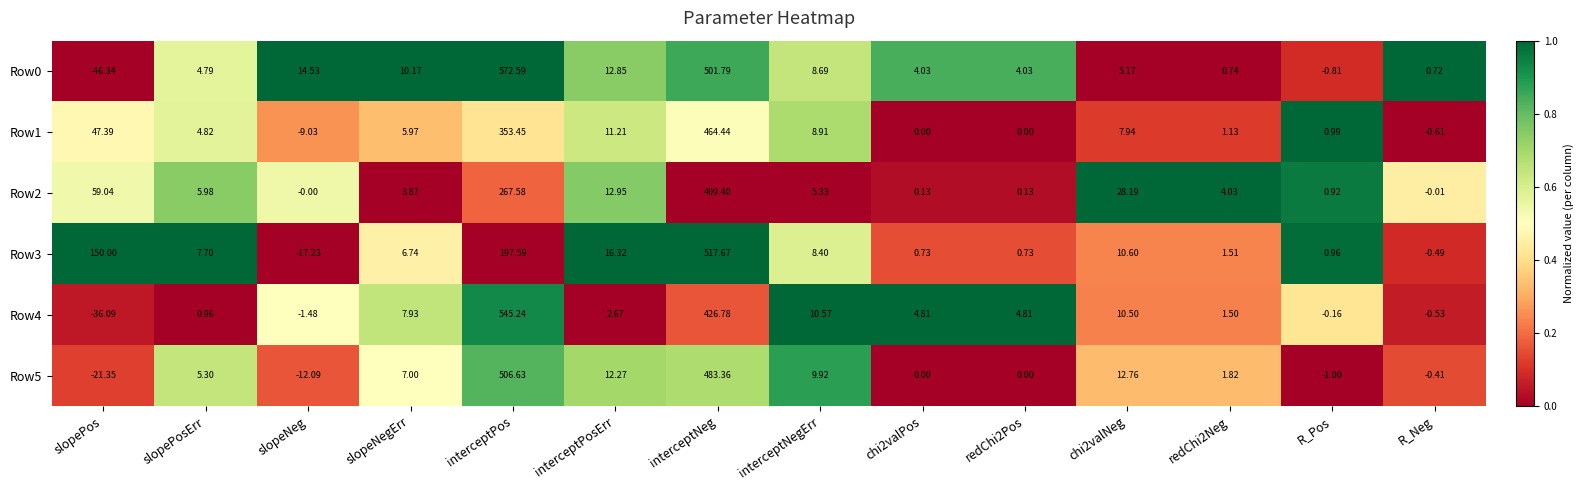

Is the value of Row3 at interceptNegErr greater than the value of Row5 at slopeNegErr?

Yes